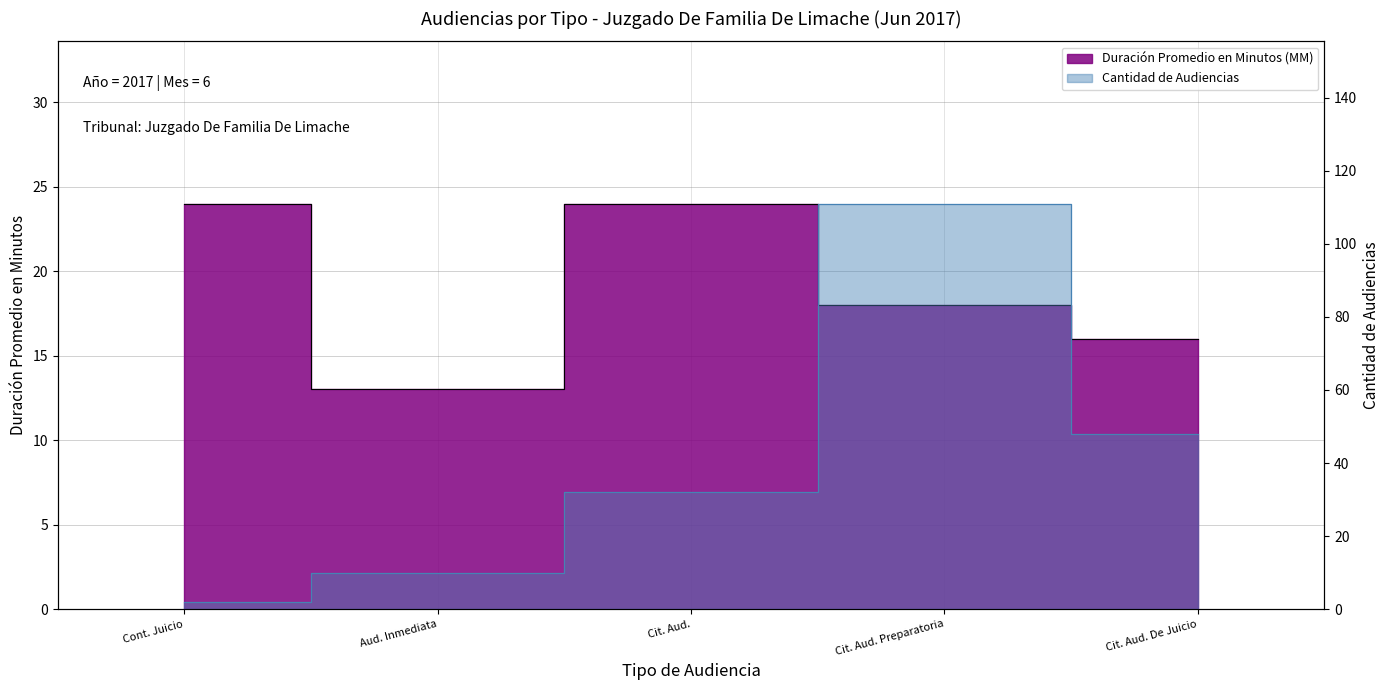

True or false: Duración Promedio en Minutos (MM) has a value of 24 at Cont. Juicio.

True